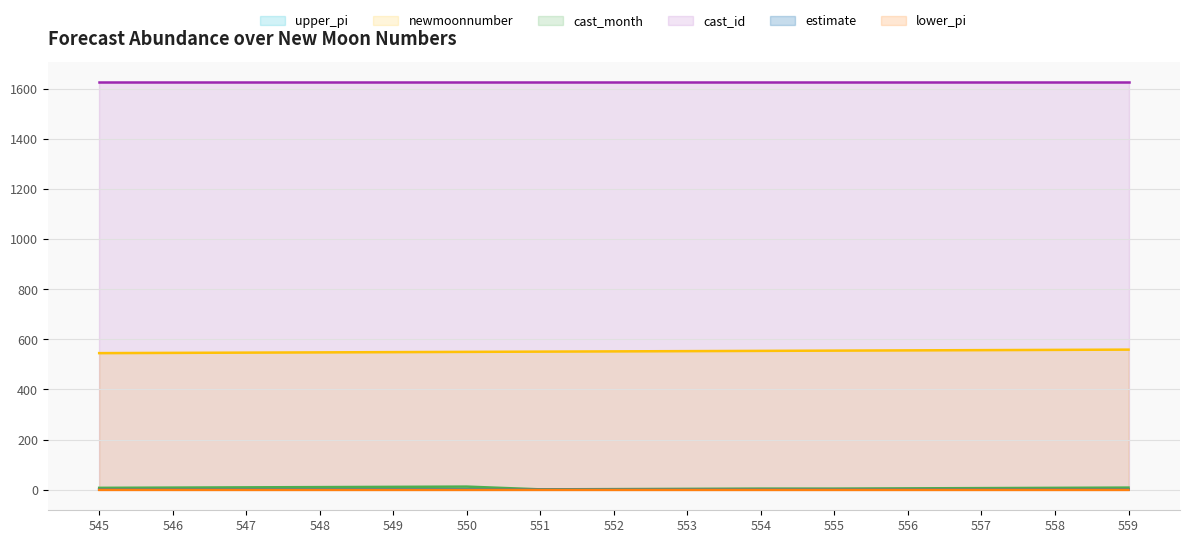

True or false: newmoonnumber and lower_pi cross at least once.

False